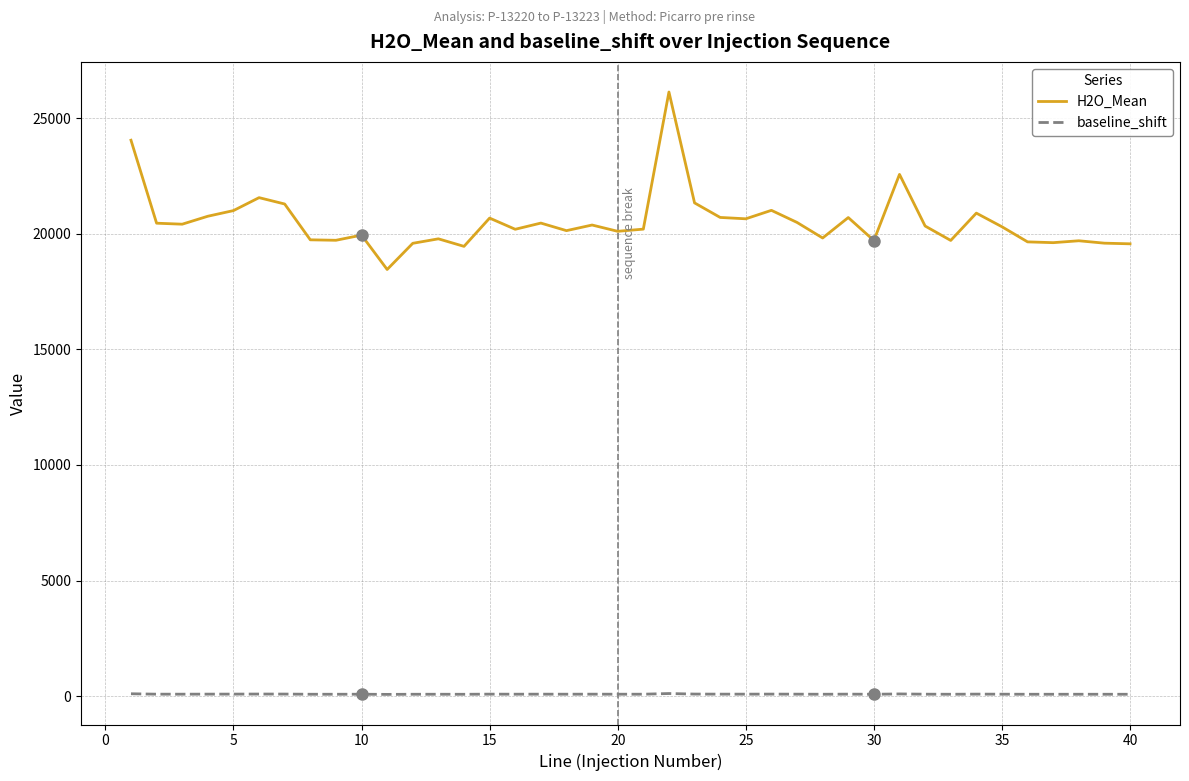

What is the maximum value shown in the chart?

26130.0